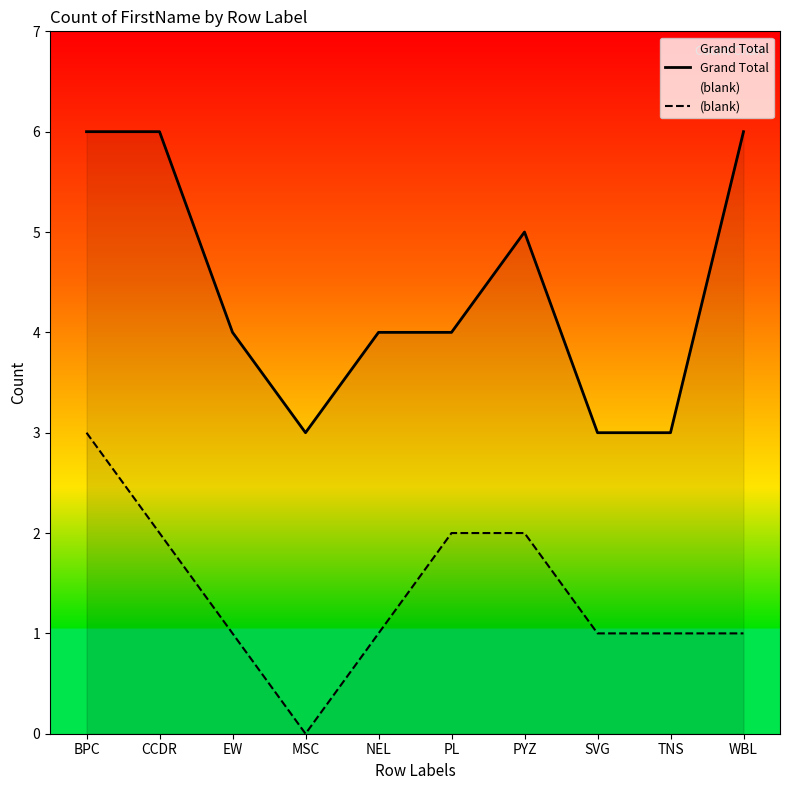

Where is the first local minimum for Grand Total?

MSC